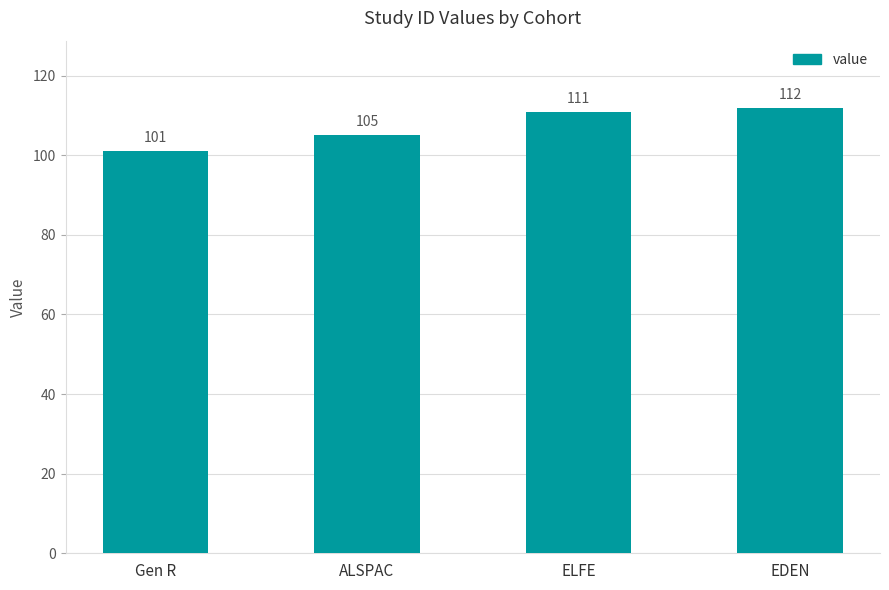

List the labels in order of value, largest first.

EDEN, ELFE, ALSPAC, Gen R